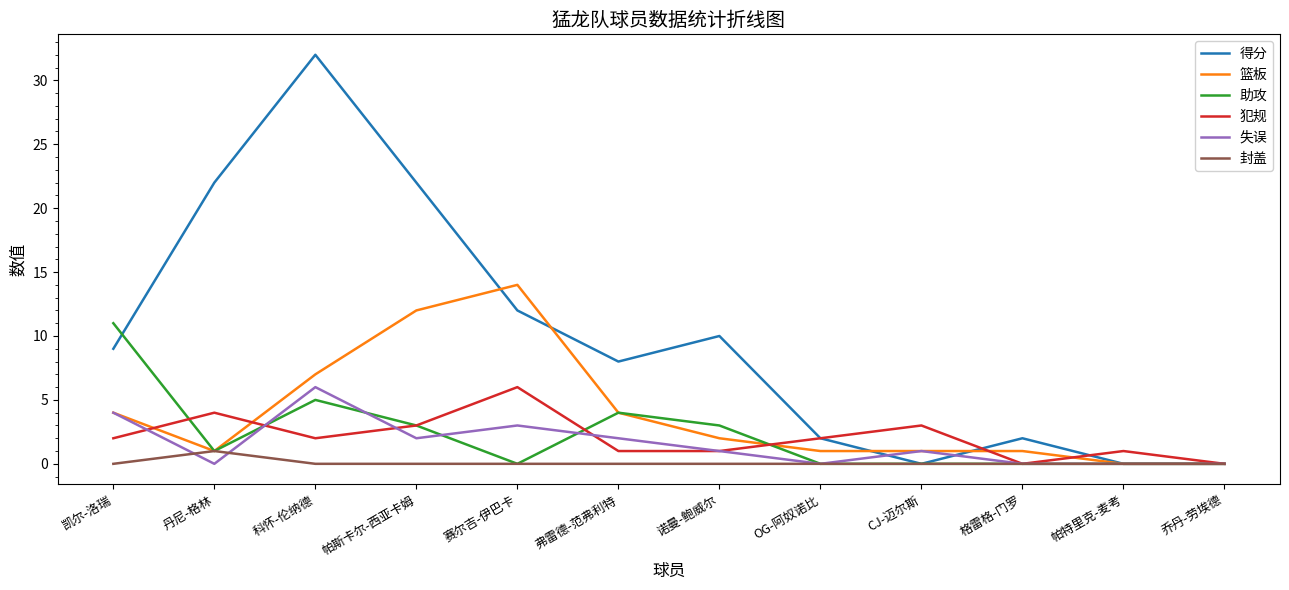

Is it true that 失误 equals 0 at OG-阿奴诺比?

True